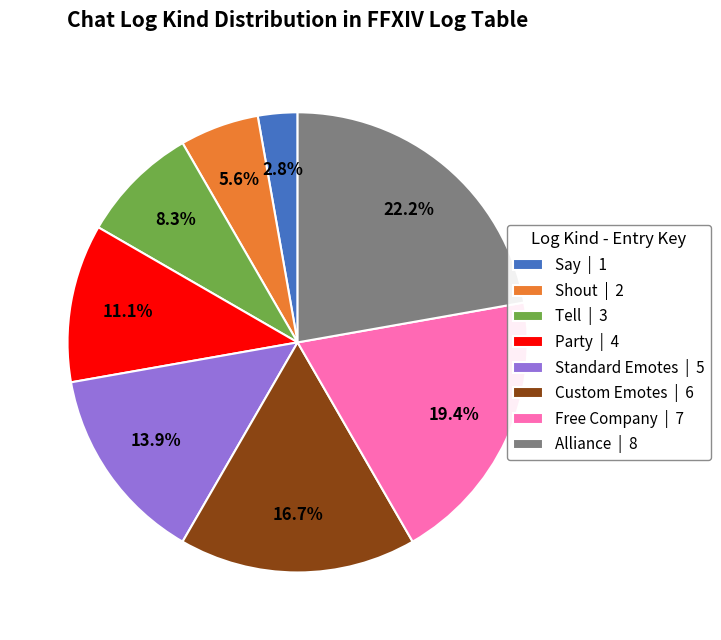

Count the number of slices in the pie.

8